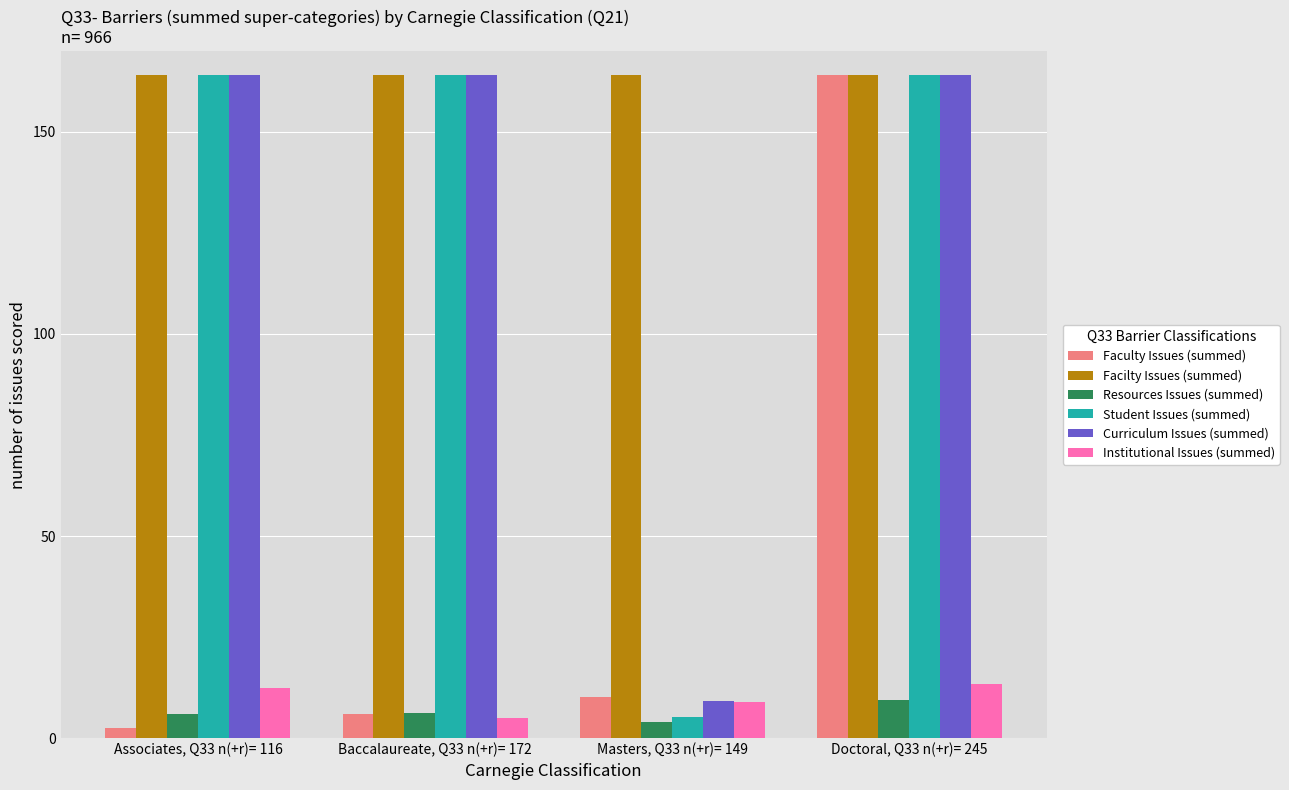

What are all the series names shown in the legend?

Faculty Issues (summed), Facilty Issues (summed), Resources Issues (summed), Student Issues (summed), Curriculum Issues (summed), Institutional Issues (summed)